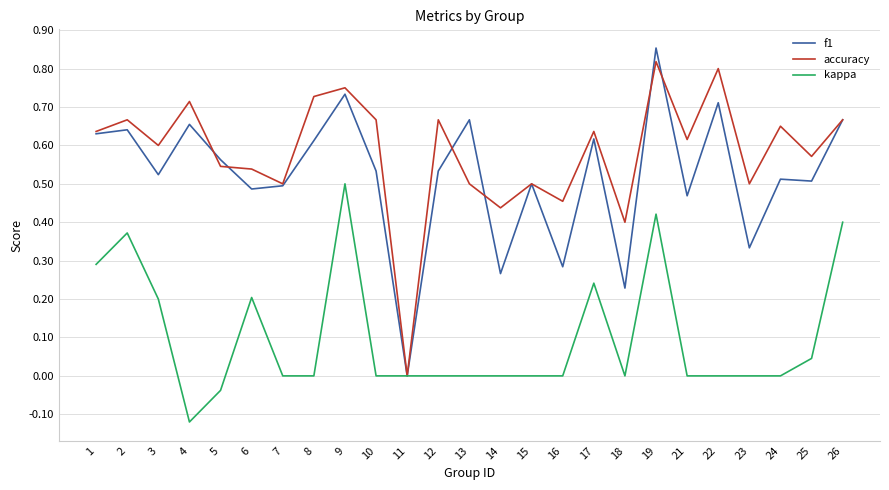

How many lines are shown in the chart?

3